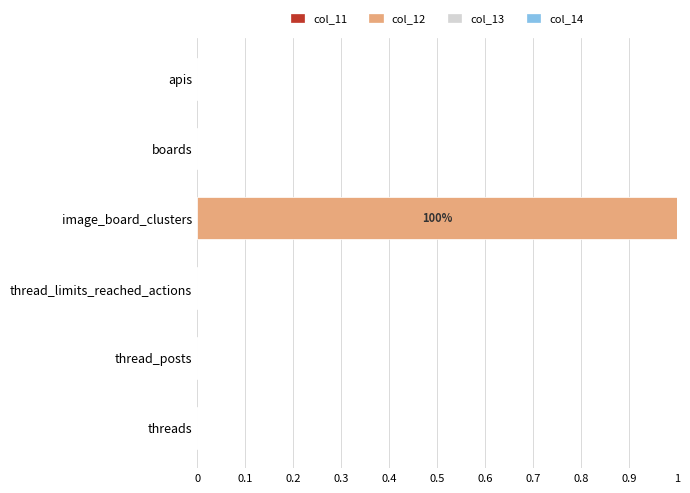

The value at threads is 0. True or false?

True